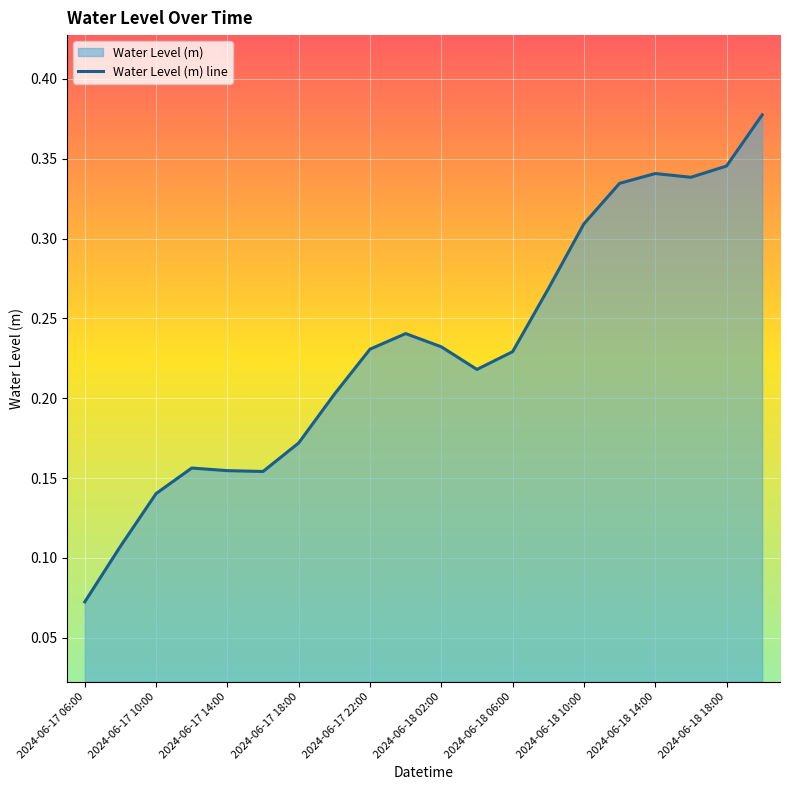

Which category has the highest value across all series?

19